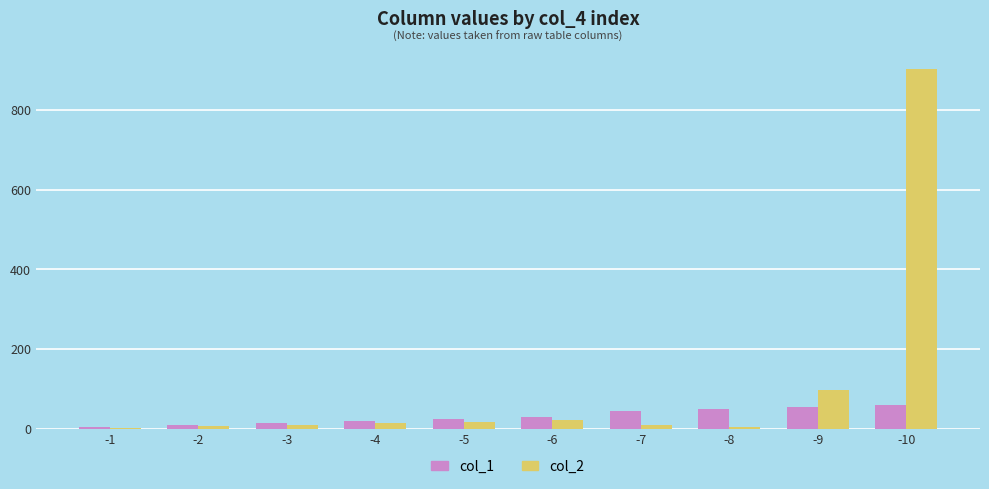

At which category is the sum across all series the highest?

-10